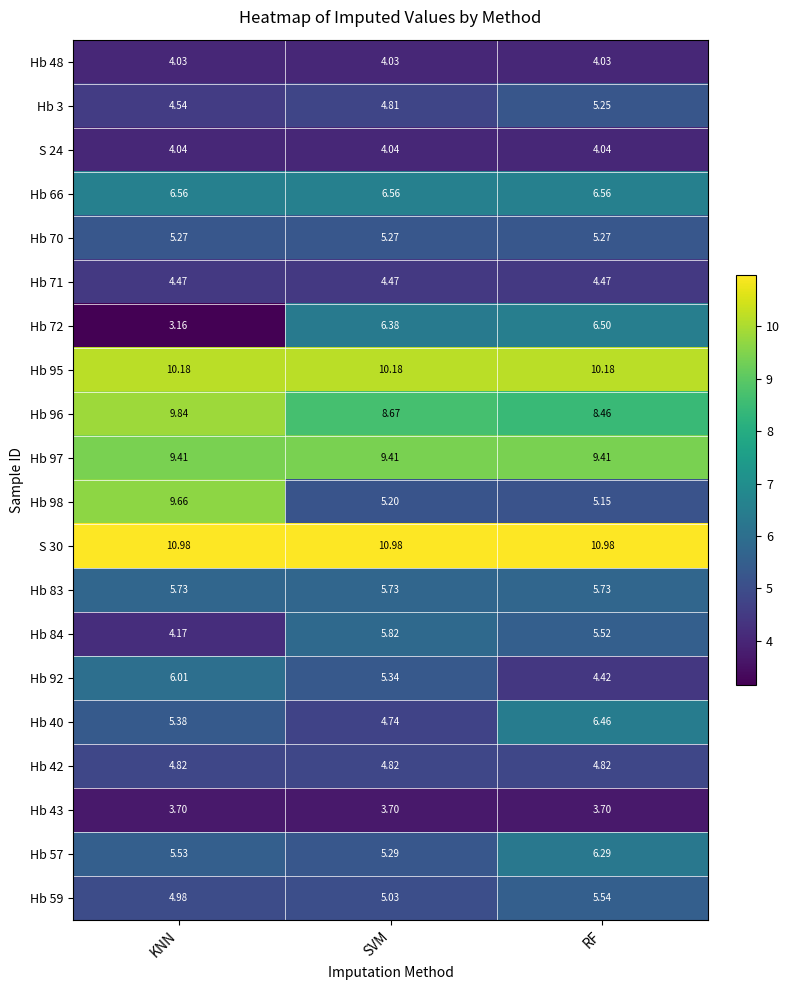

Which series has the largest total across all categories?

S 30